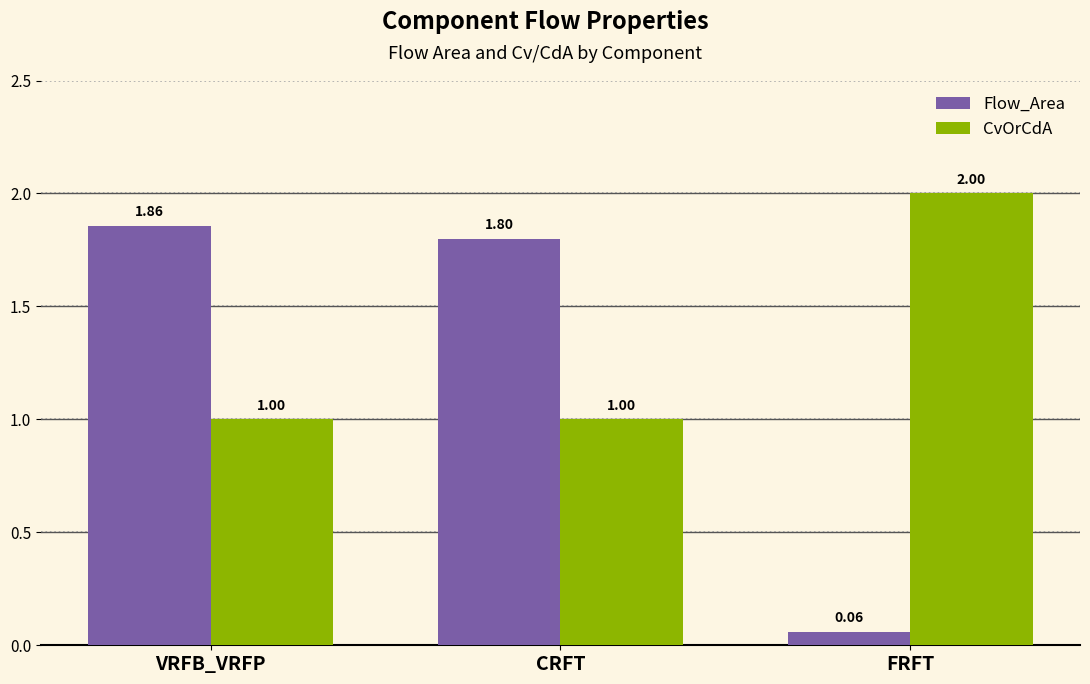

At which category does the chart reach its peak across all series?

FRFT